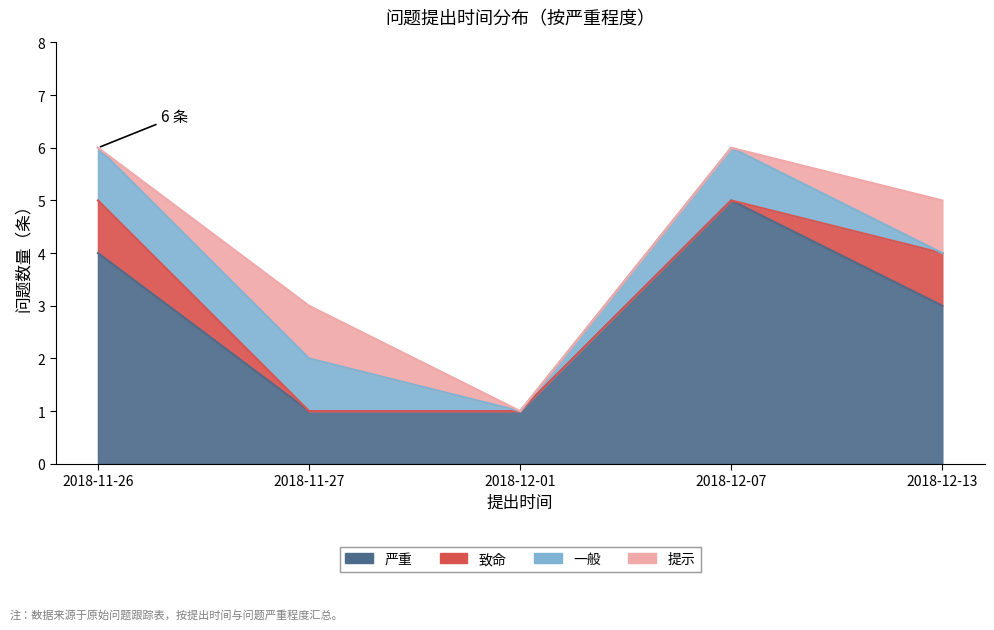

Which series has the largest range (max minus min)?

严重